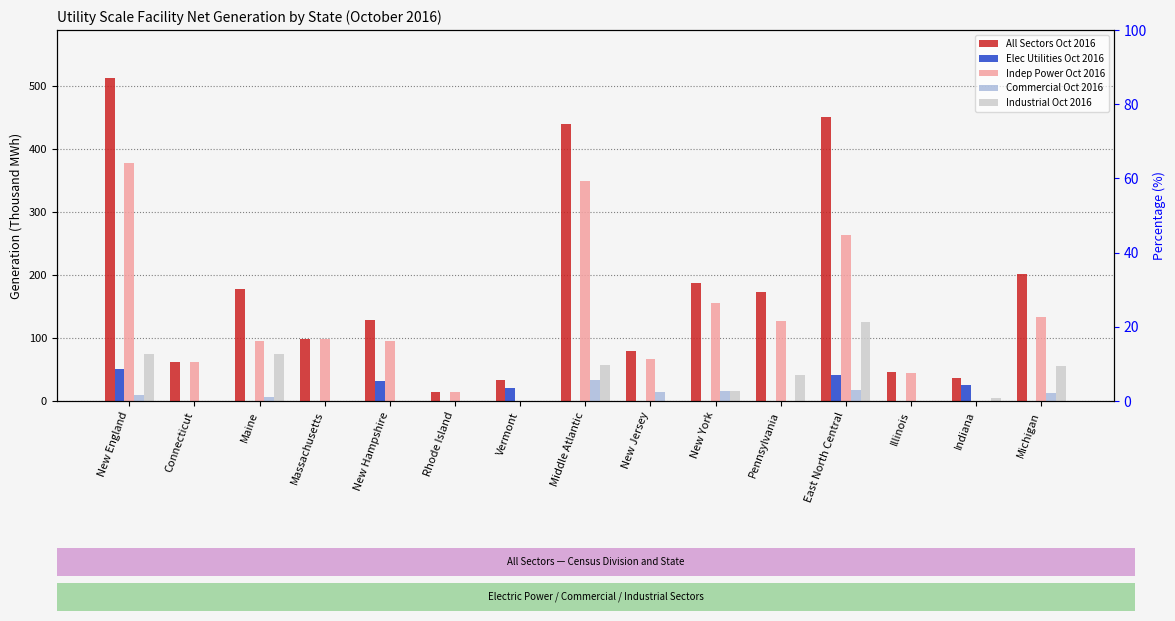

How many data points in Elec Utilities Oct 2016 are above 0?

5